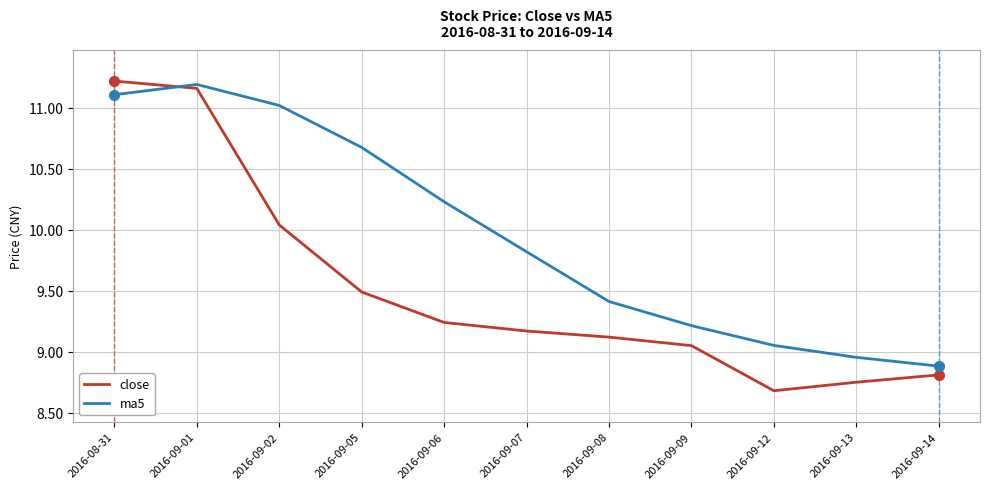

The ma5 series shows 9.2 at 2016-09-09. True or false?

True